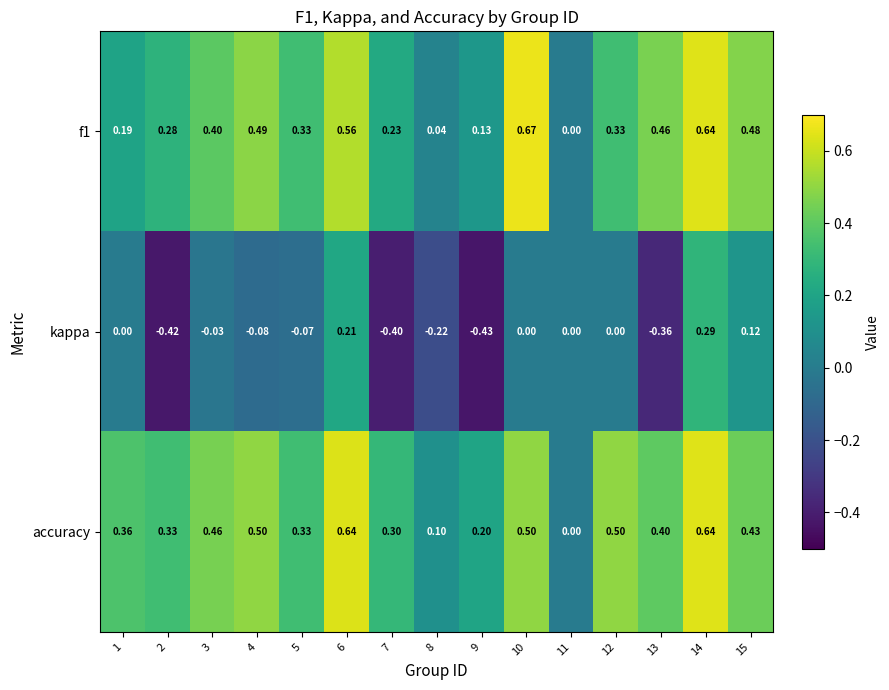

Which series has the widest spread of values?

kappa